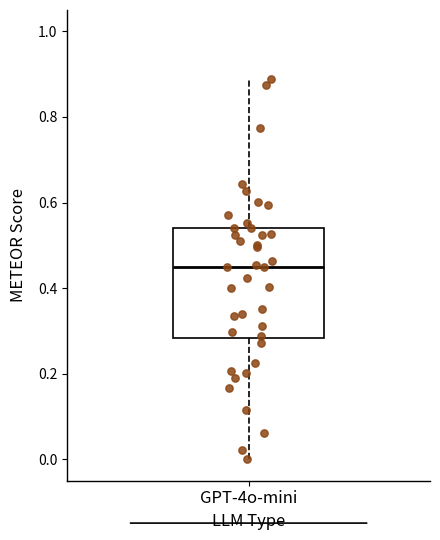

Read this box plot against the y-axis: the position of the median line, the range covered by the box, and the ends of both whiskers. The values are not printed on the chart, so give them approximately, as read against the axis.

median 0.44, box 0.28 to 0.54, whiskers 0.00 to 0.88